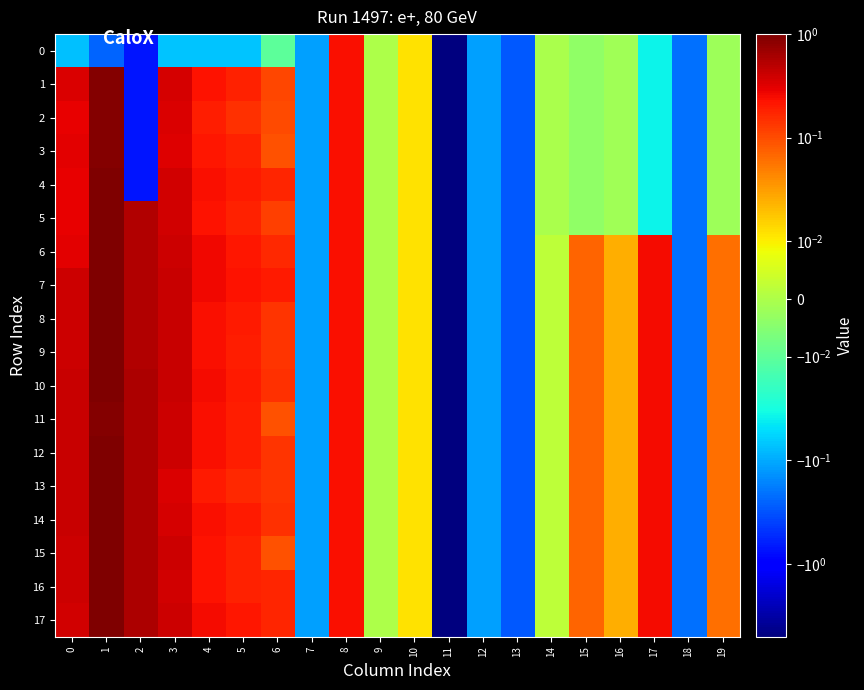

How many data points does each series have?

20